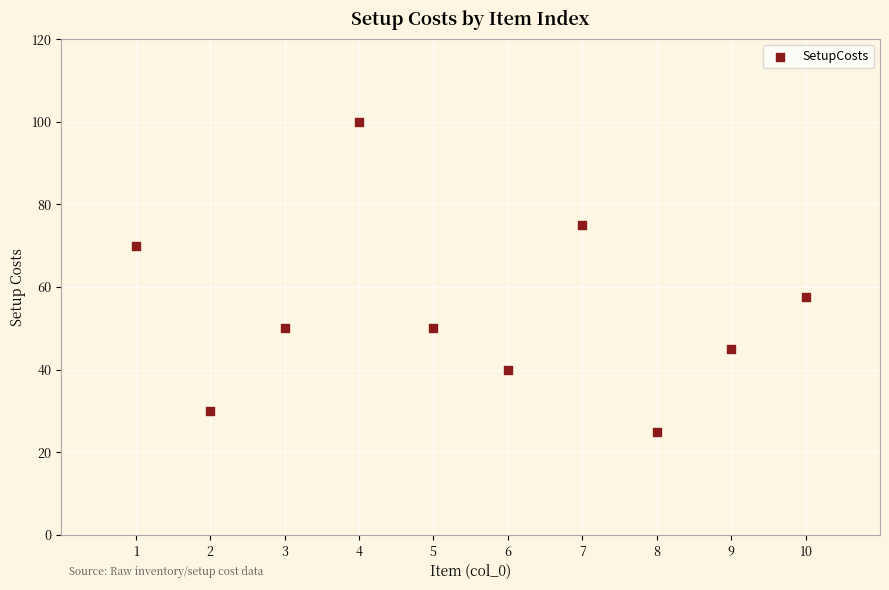

What Y value in the scatter plot is closest to 62?

57.5